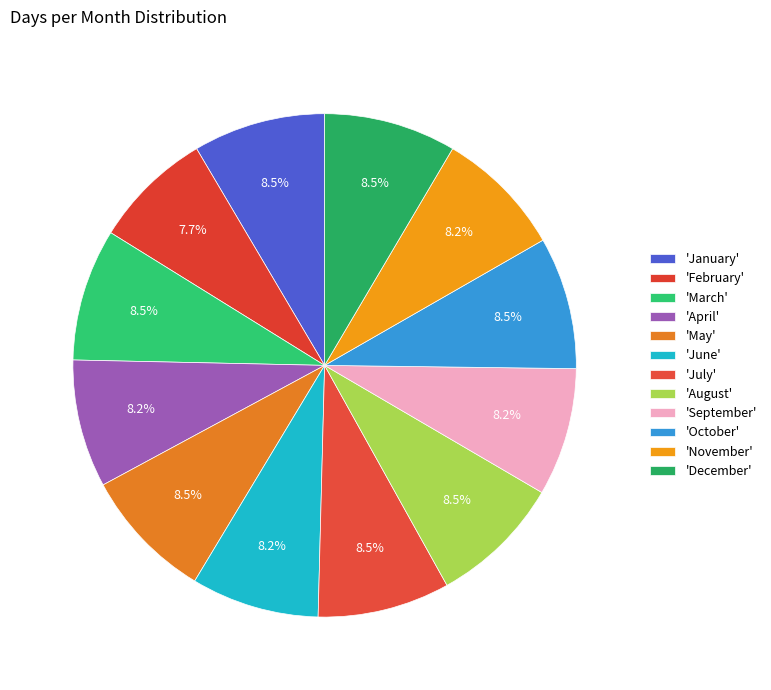

How many slices are in this pie chart?

12